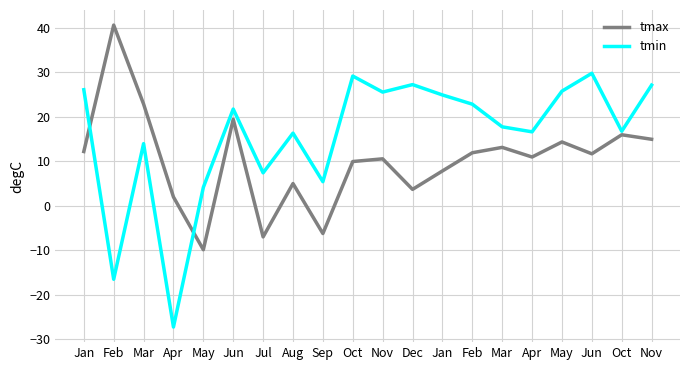

What is the difference between the tmin values at Jul and Nov?

18.2